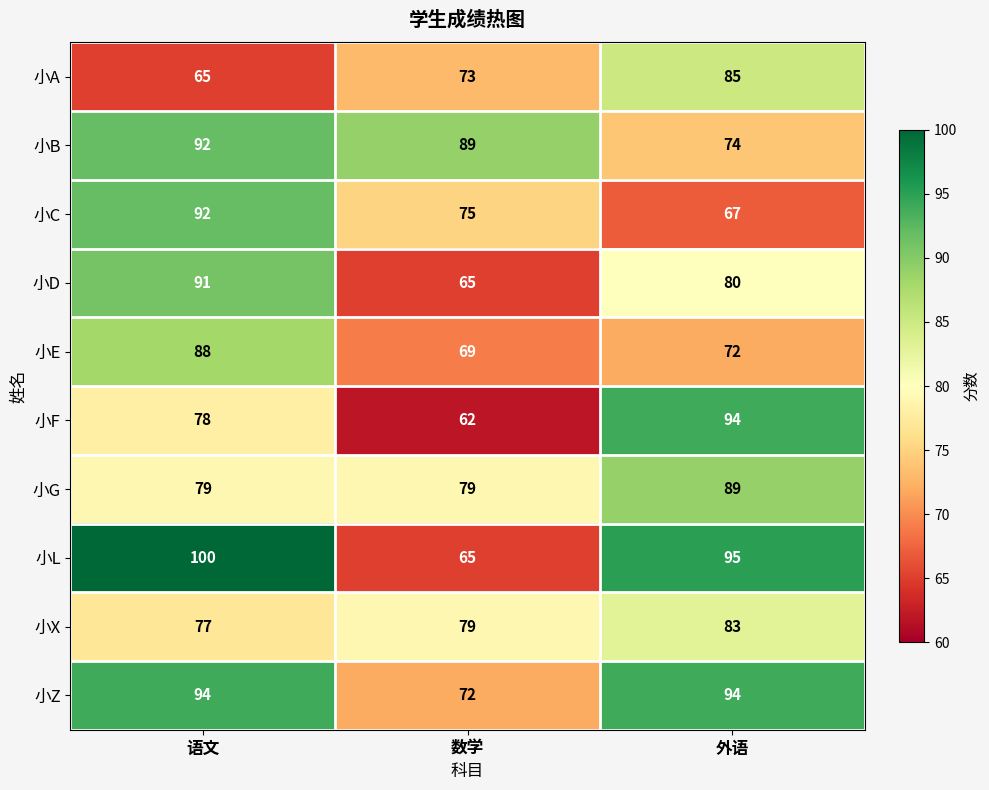

How many categories are shown in the chart?

3